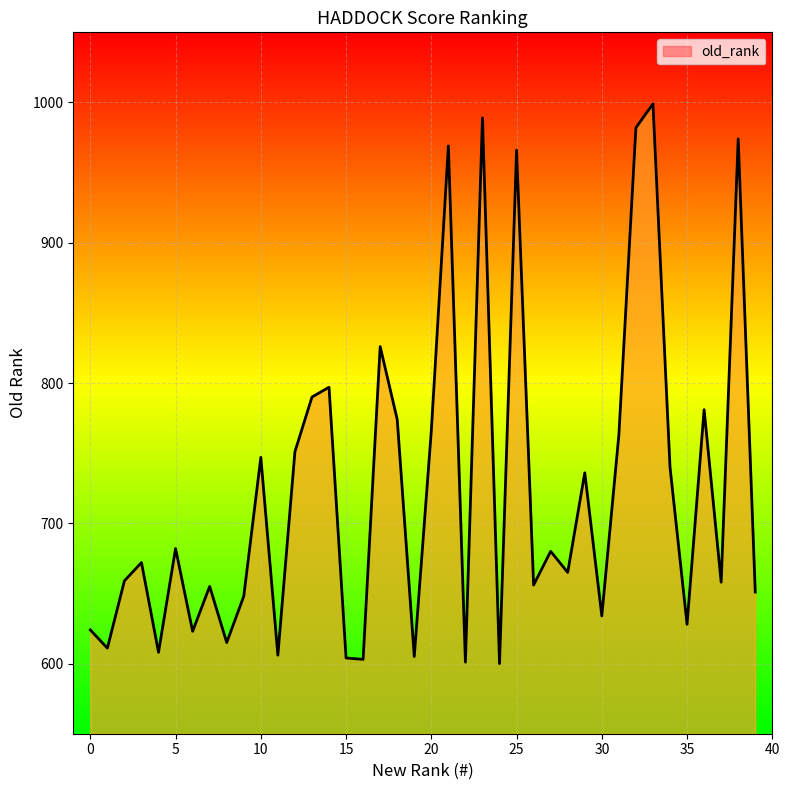

What is the greatest value displayed?

999